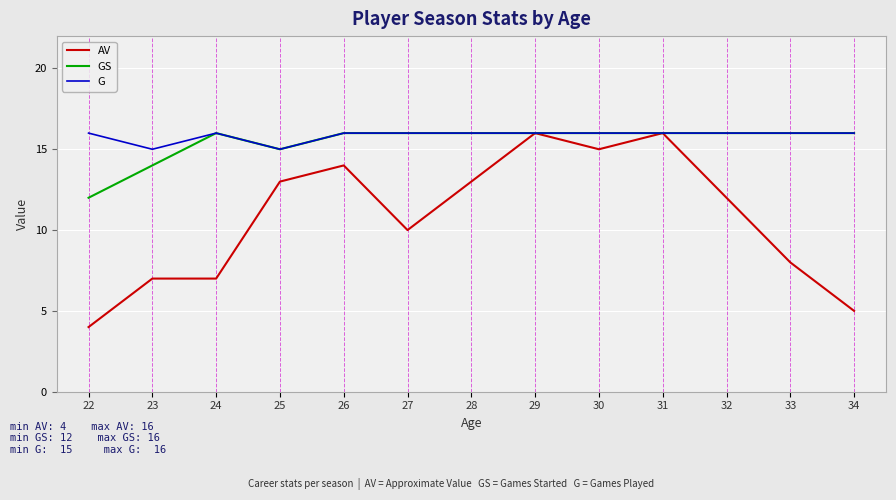

True or false: GS has a value of 22 at 30.

False